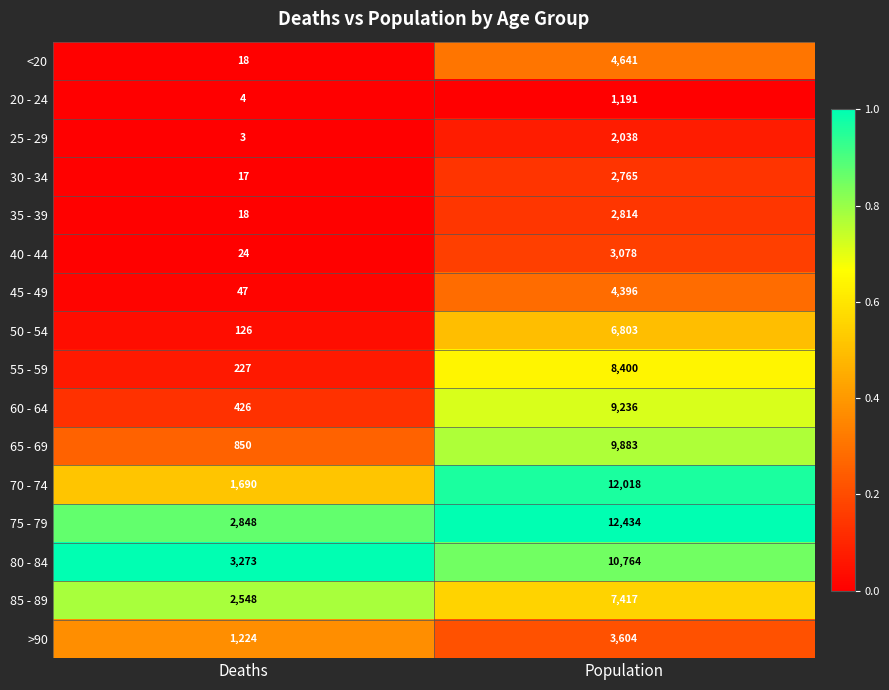

Which series has the largest range (max minus min)?

70 - 74